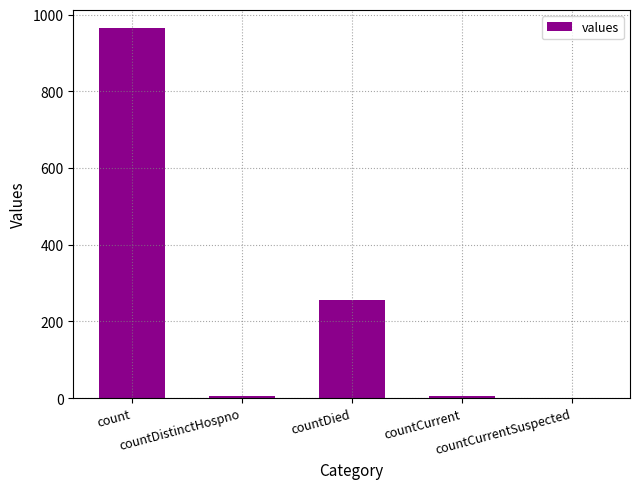

Reading left to right, list all the values displayed in this chart.

964	6	256	6	0